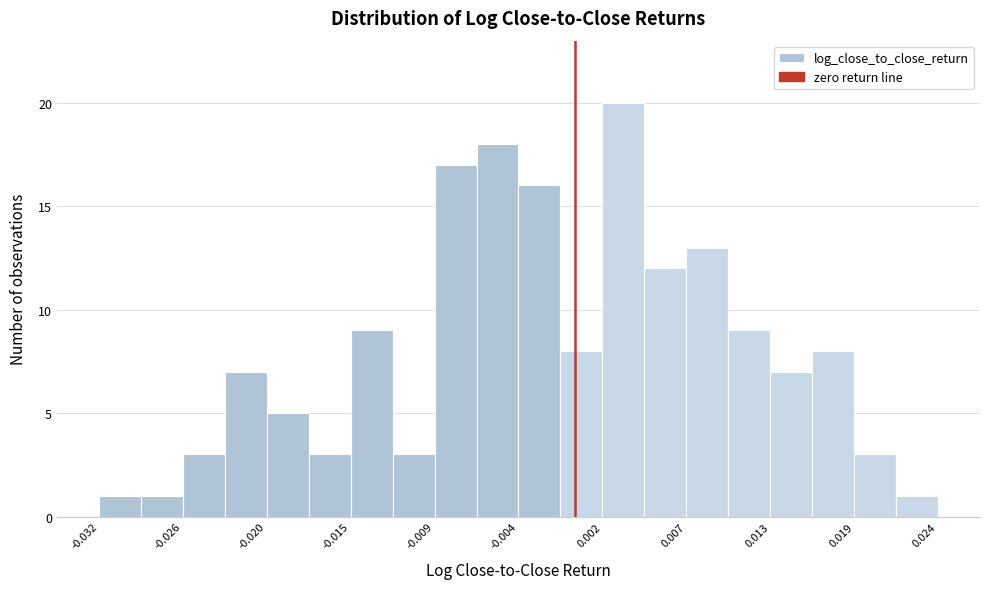

Read against the x-axis, roughly where is the centre of the tallest bar?

0.003